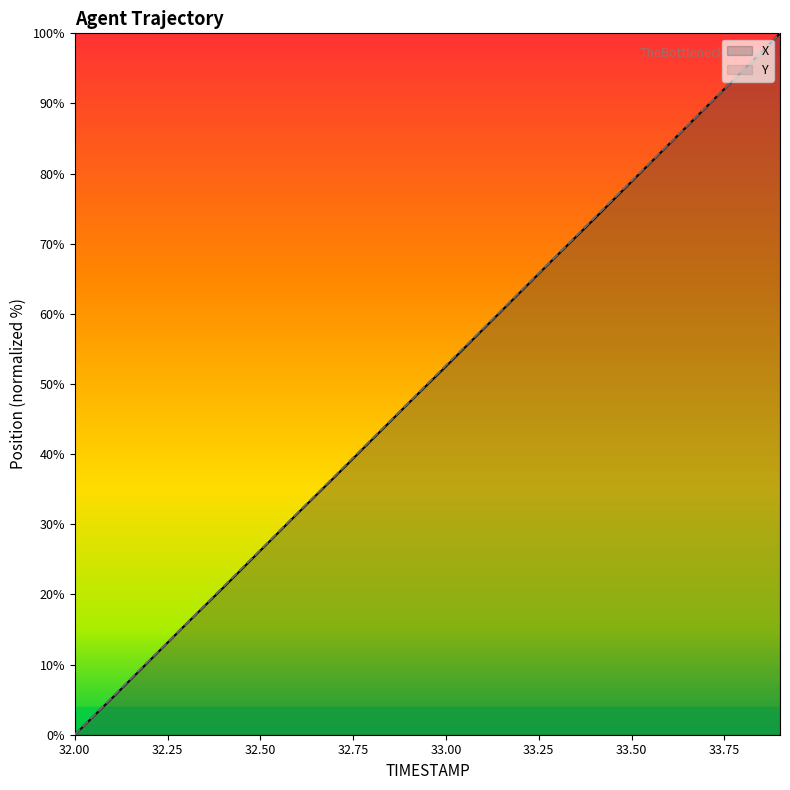

What is the difference between the maximum and minimum values in the X series?

100.0